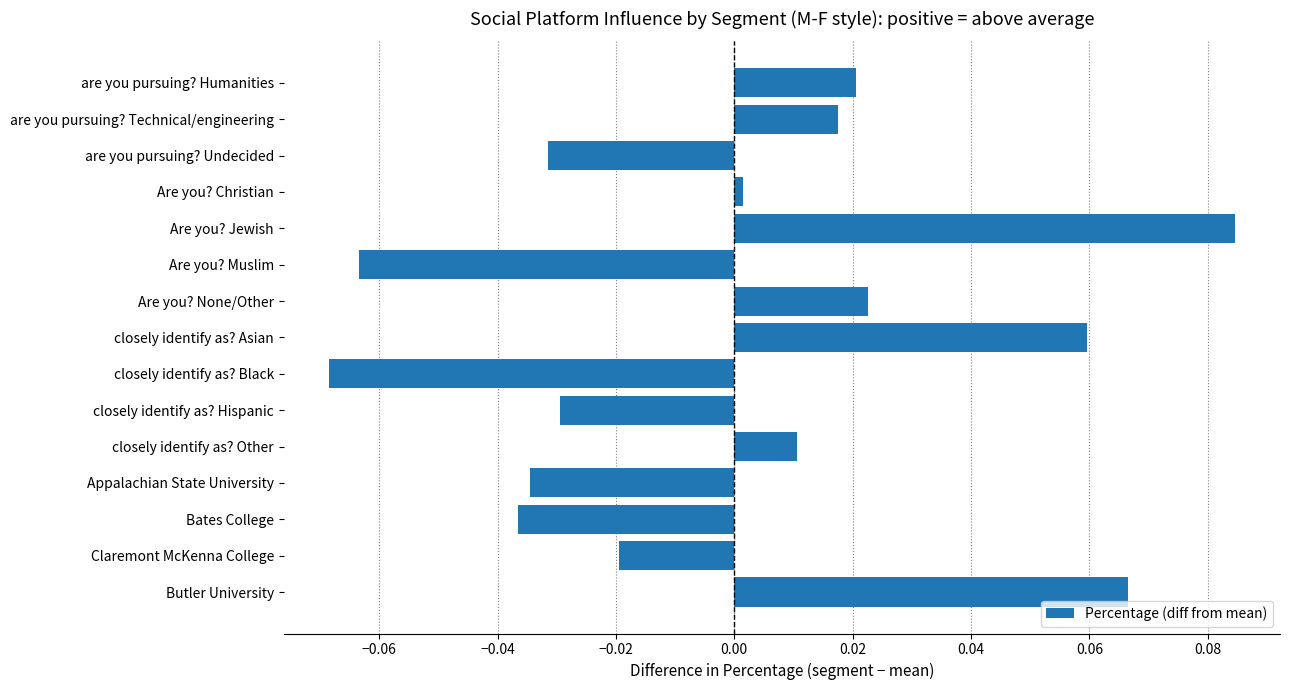

Which category has the highest value across all series?

Are you? Jewish